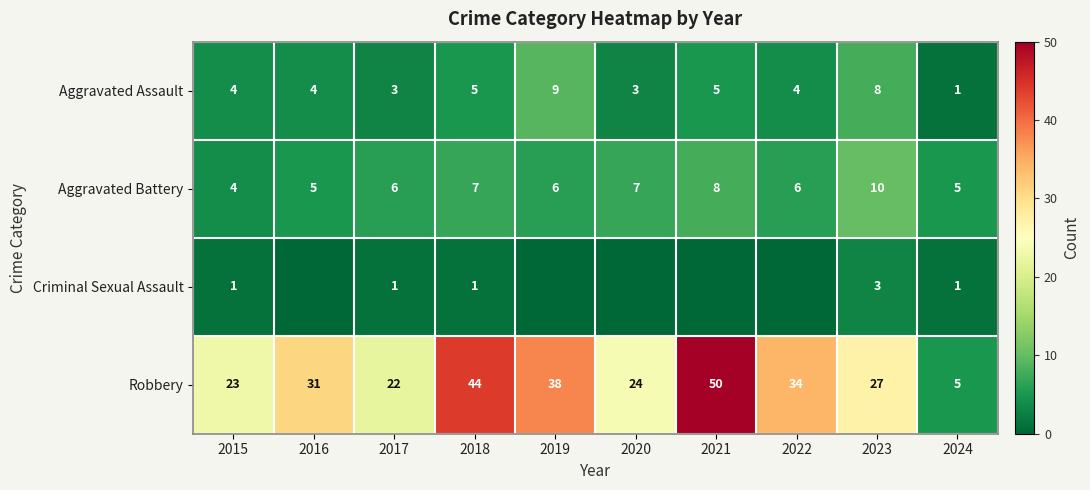

What is the average value of the Robbery series?

30